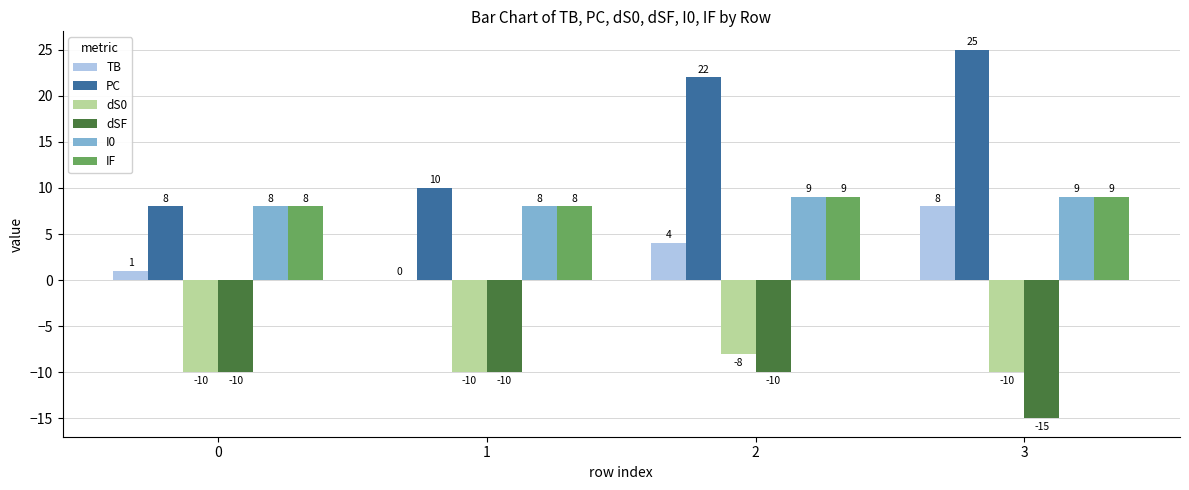

Which category has the highest value across all series?

3